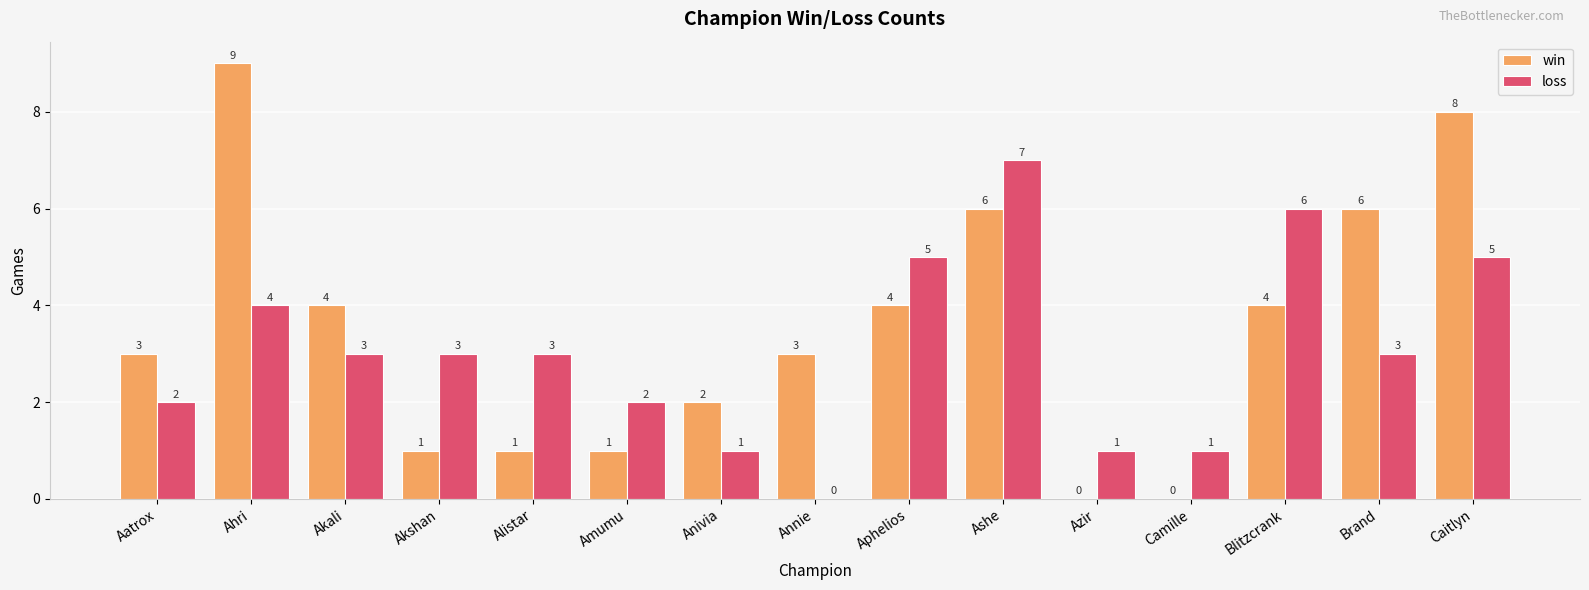

Which category has the highest value across all series?

Ahri